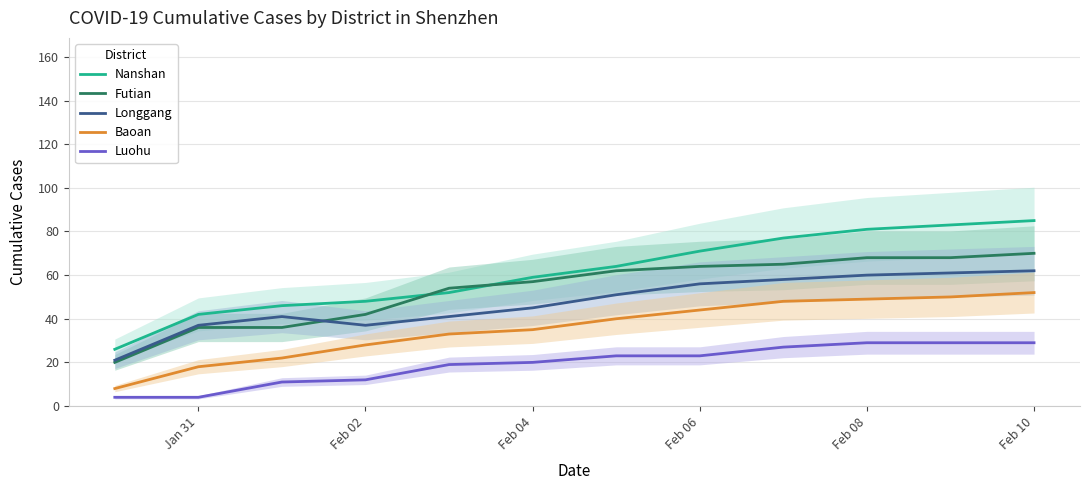

How many distinct data groups are displayed?

5